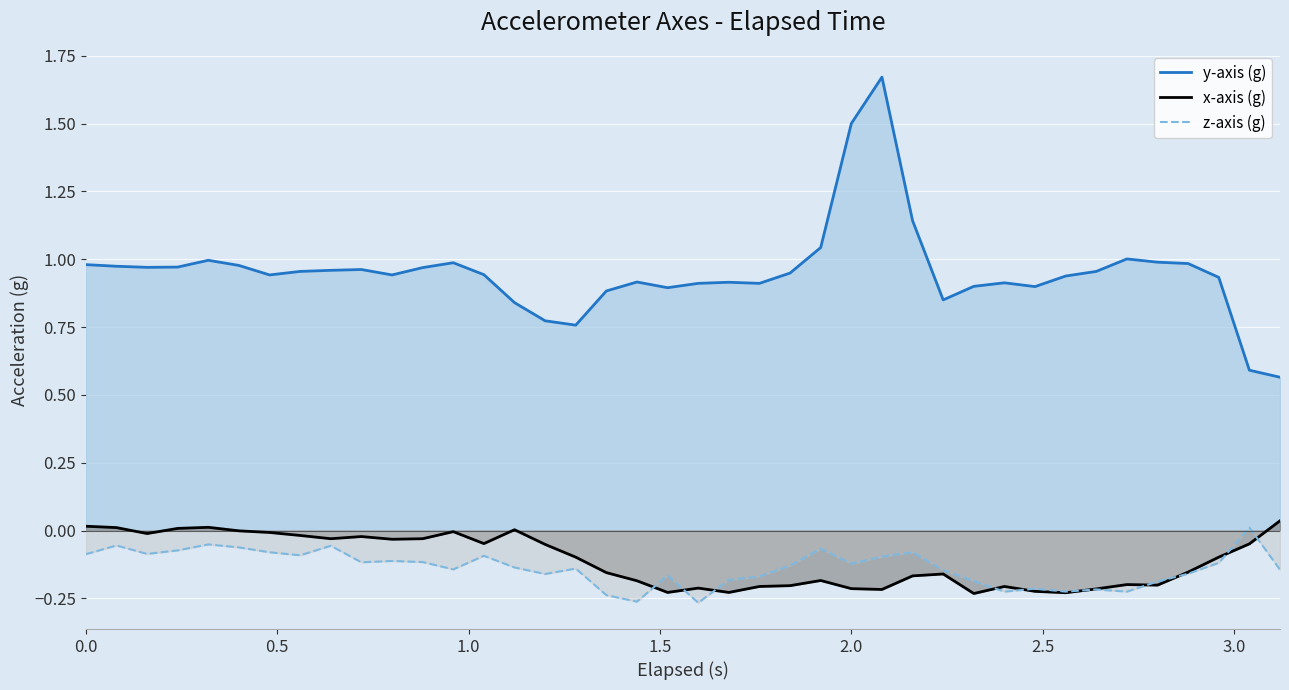

Which series has the largest total across all categories?

y-axis (g)